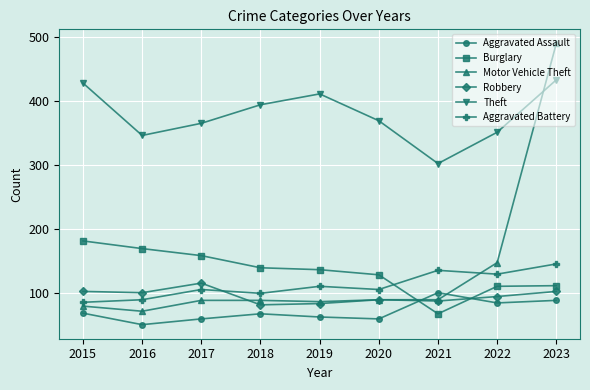

Rank the series at 2015 from highest to lowest value.

Theft, Burglary, Robbery, Aggravated Battery, Motor Vehicle Theft, Aggravated Assault